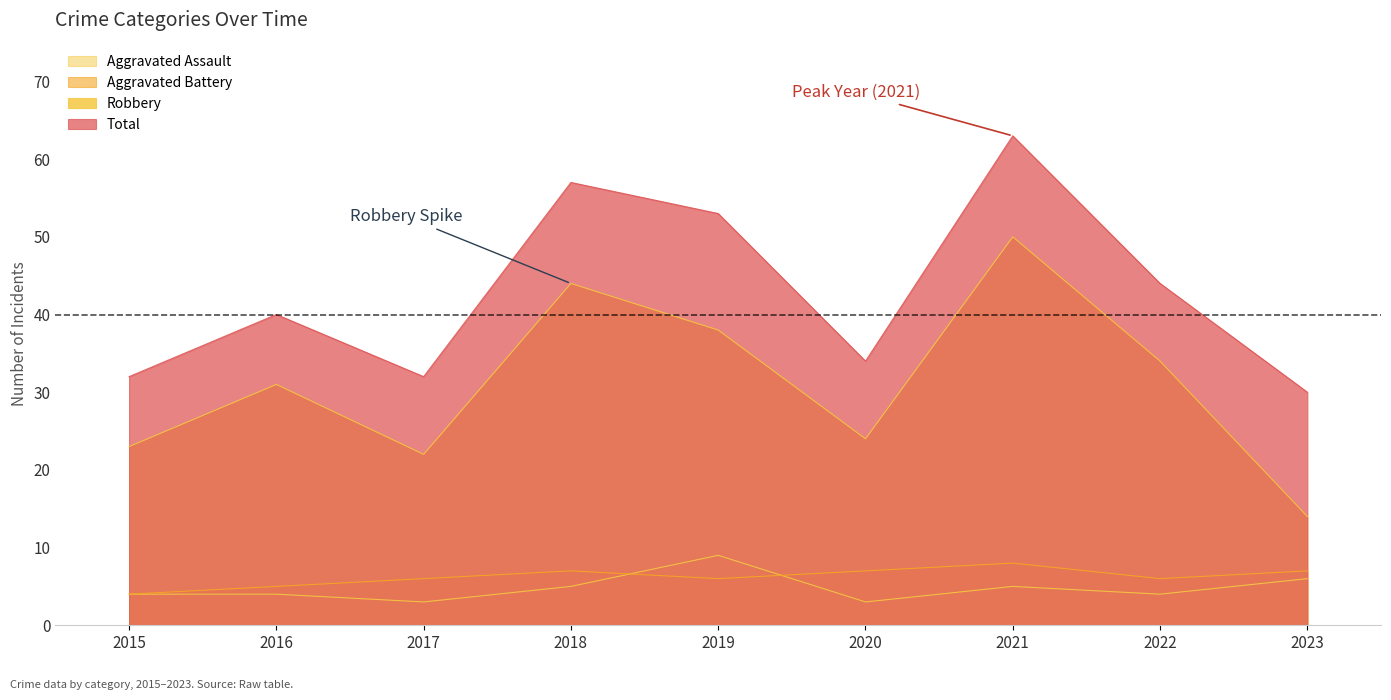

Reading left to right, list all the values displayed in this chart.

Aggravated Assault: 4	4	3	5	9	3	5	4	6
Aggravated Battery: 4	5	6	7	6	7	8	6	7
Robbery: 23	31	22	44	38	24	50	34	14
Total: 32	40	32	57	53	34	63	44	30